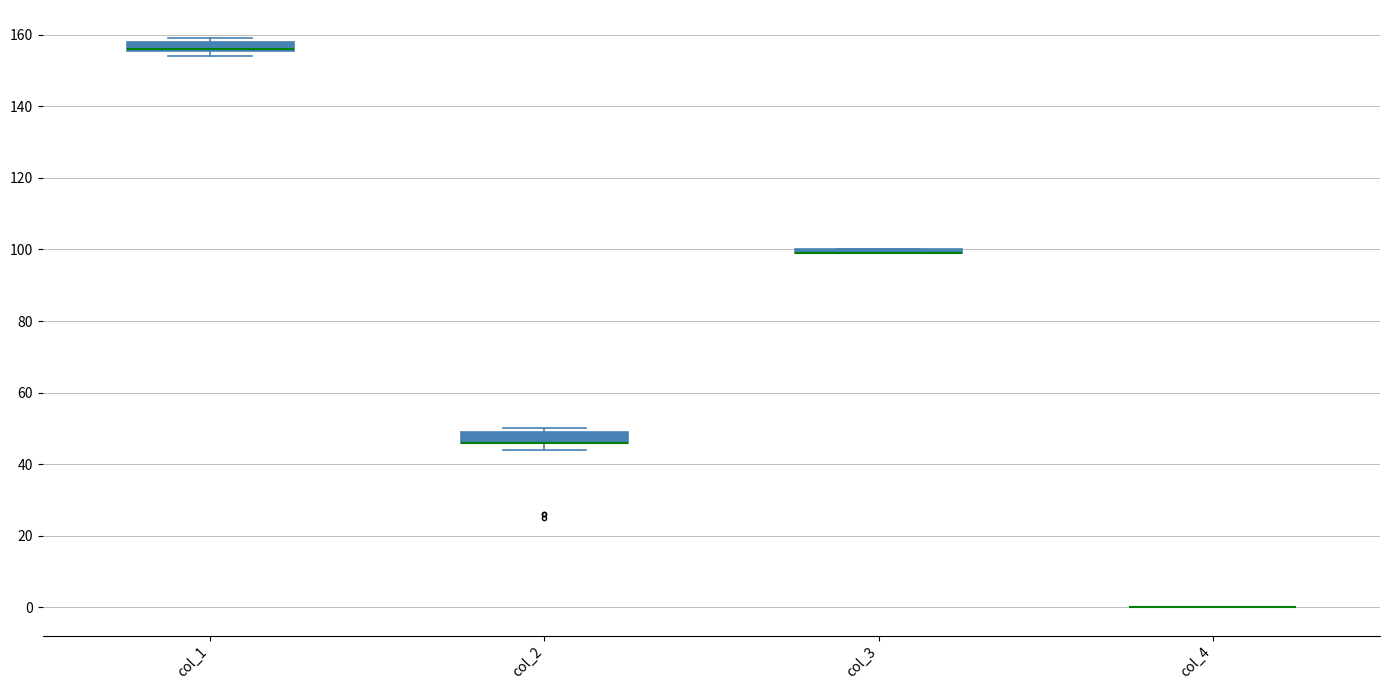

Where is the lower edge of the box for col_2 on the y-axis? The values are not printed on the chart, so give them approximately, as read against the axis.

46